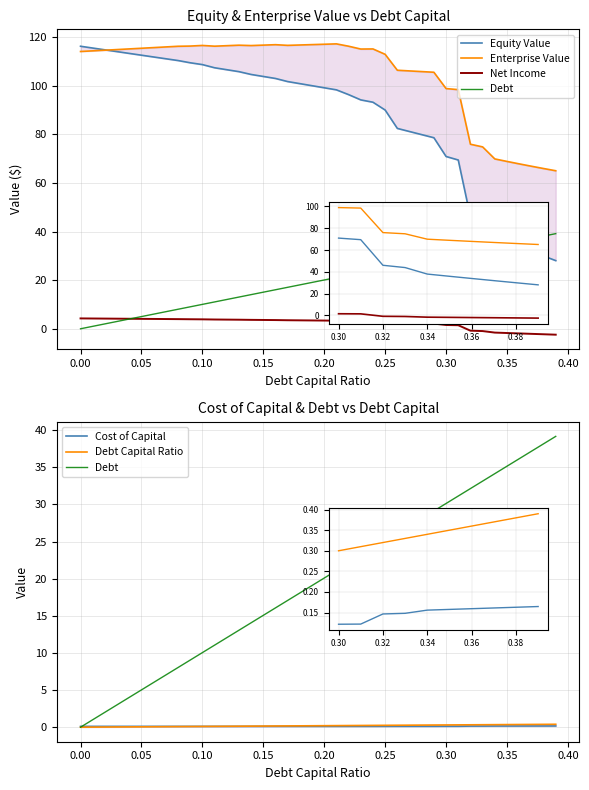

What is the value of the Debt point at the 39th from the left?

38.2